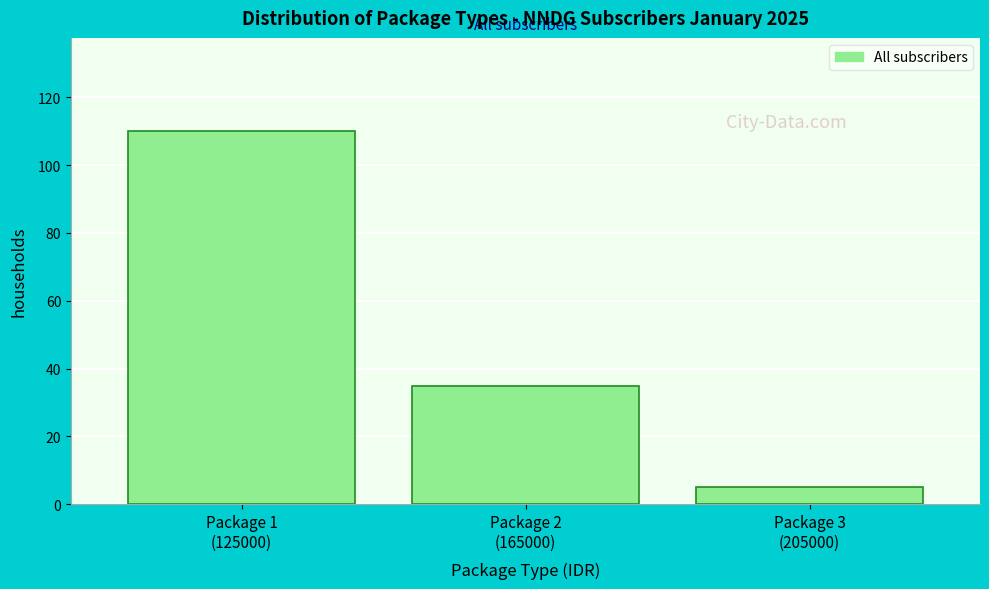

Reading right to left, list all the values displayed in this chart.

5	35	110